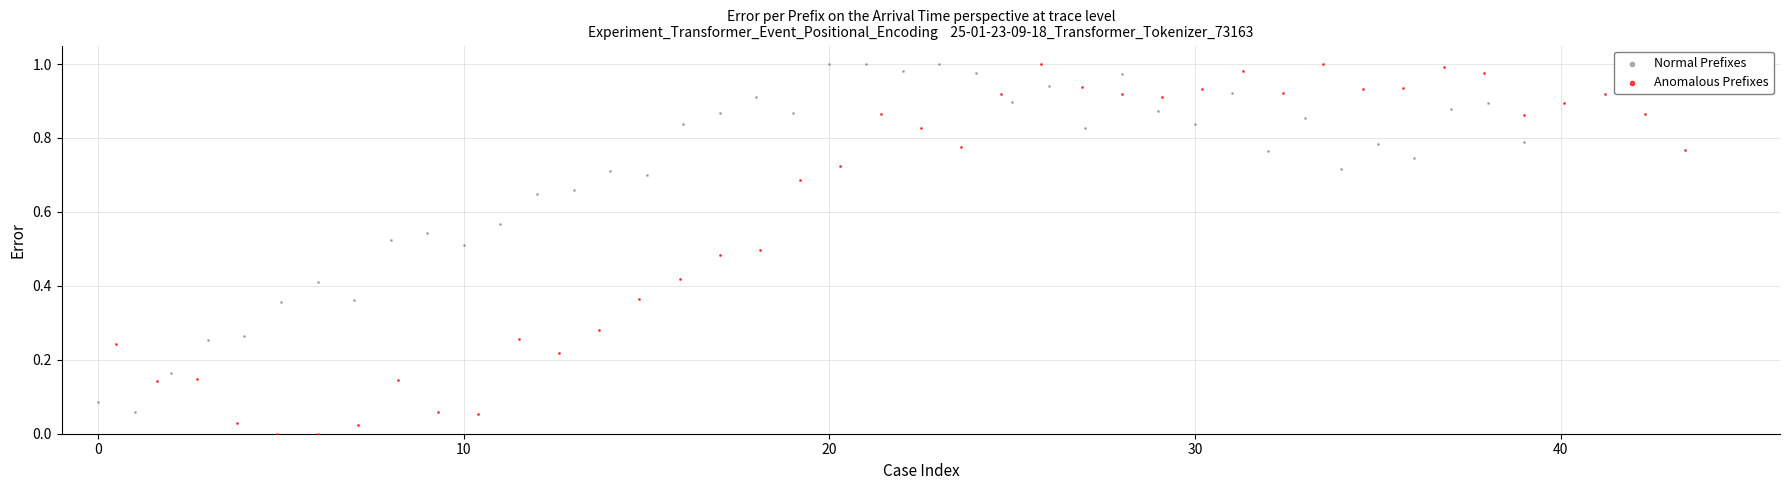

Which series contains the lowest Y value?

Anomalous Prefixes